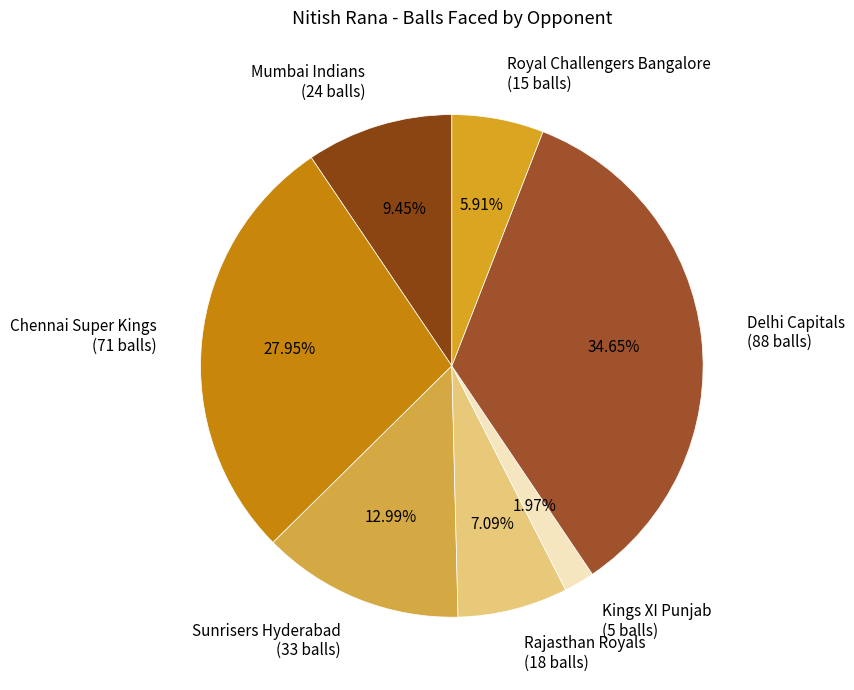

What percentage is the Rajasthan Royals slice, to the nearest percent?

7%